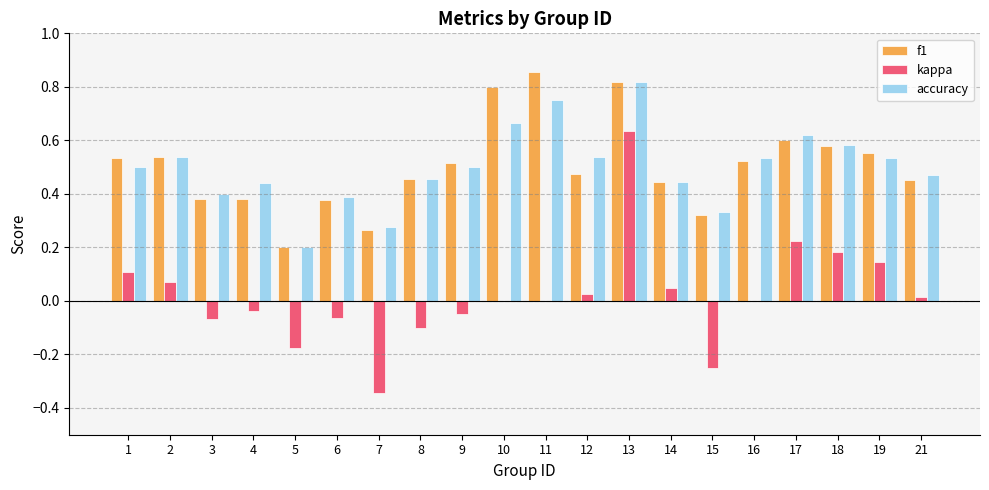

What is the sum of all f1 values?

10.1